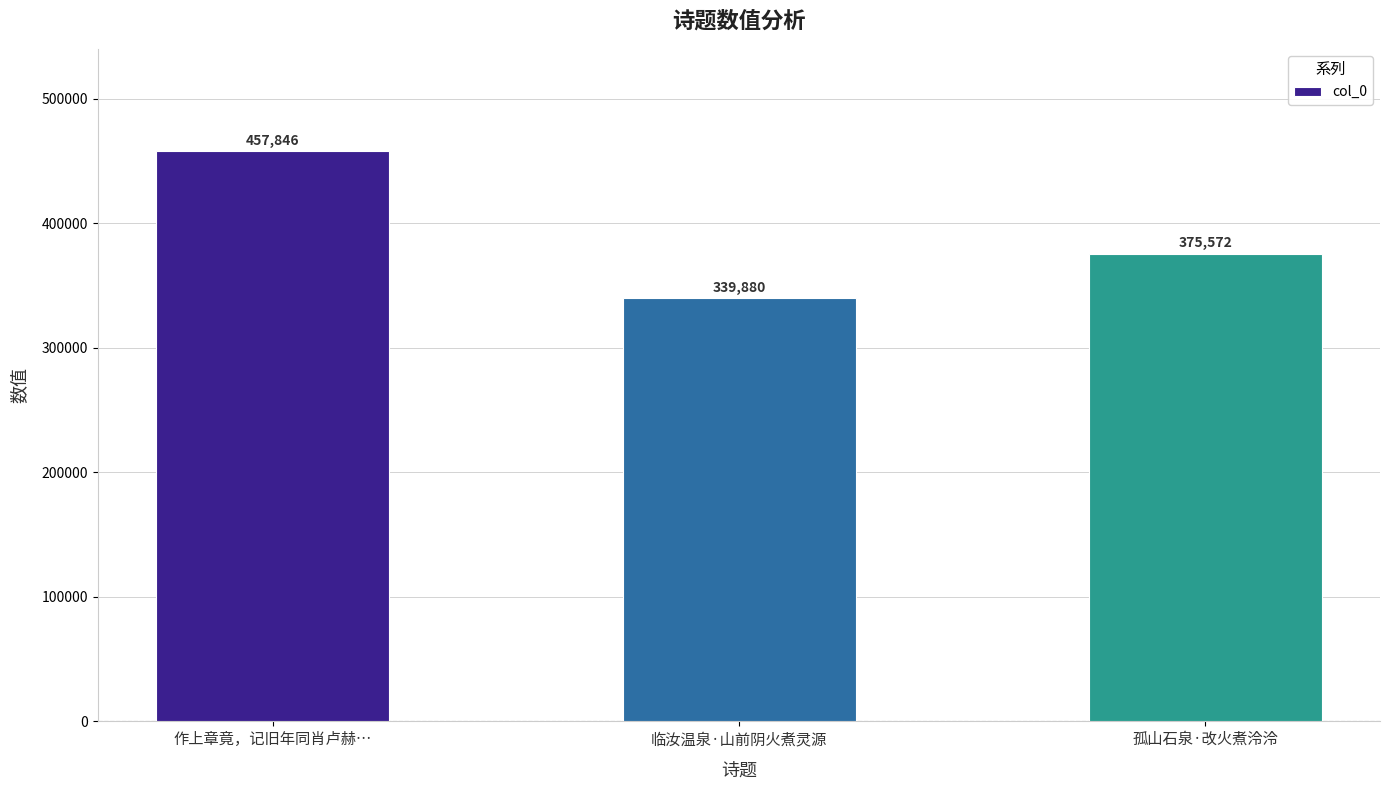

The value at 孤山石泉·改火煮泠泠 is 179139. True or false?

False